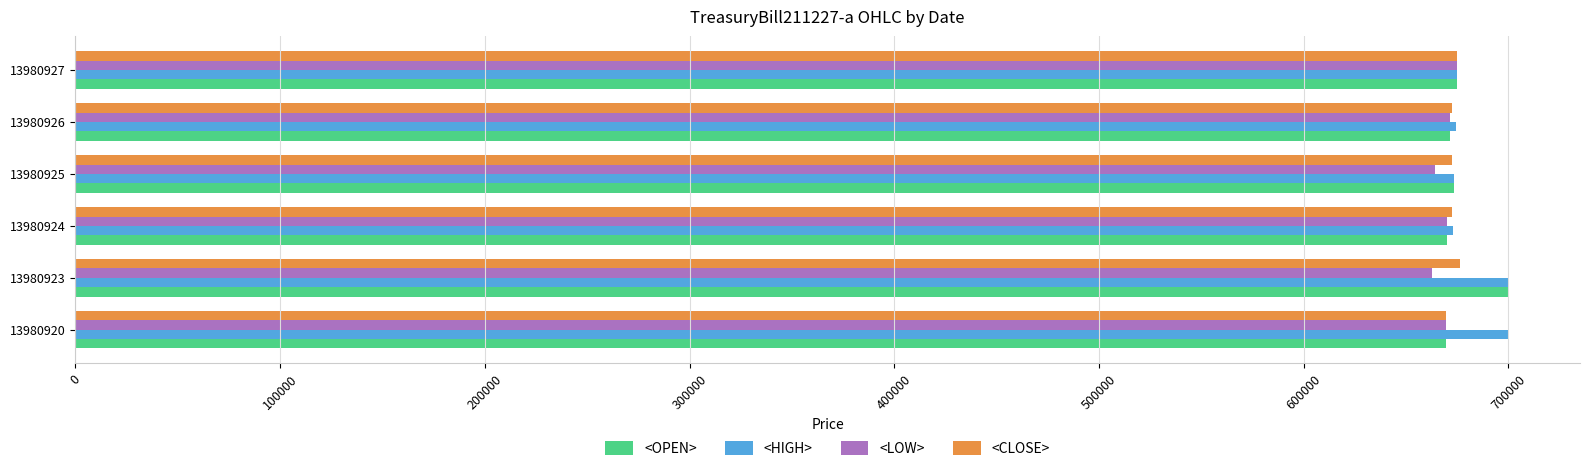

What is the spread (max minus min) of values at 13980926?

2872